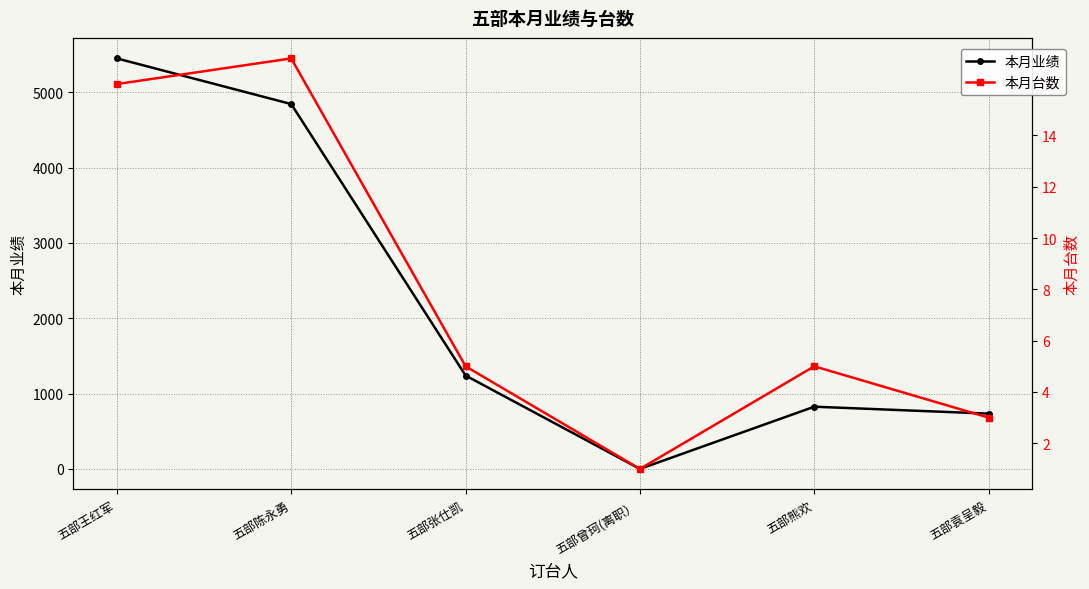

What are all the series names shown in the legend?

本月业绩, 本月台数